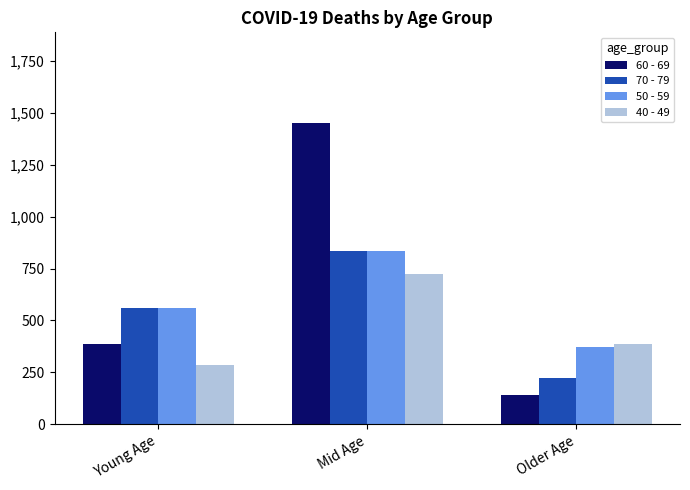

At which label is 50 - 59 closest to 603?

Young Age